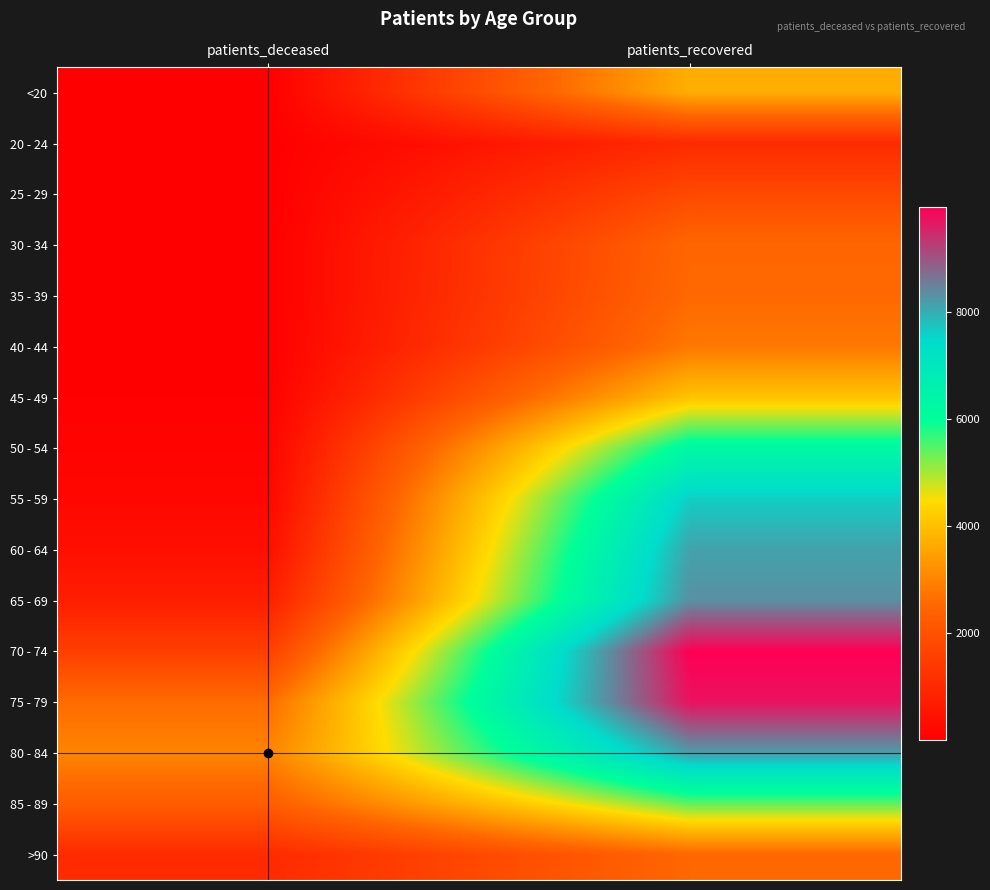

Reading left to right, extract all data points from this chart.

<20: patients_deceased=13	patients_recovered=3706
20 - 24: patients_deceased=3	patients_recovered=1044
25 - 29: patients_deceased=3	patients_recovered=1790
30 - 34: patients_deceased=15	patients_recovered=2488
35 - 39: patients_deceased=16	patients_recovered=2541
40 - 44: patients_deceased=22	patients_recovered=2803
45 - 49: patients_deceased=41	patients_recovered=4073
50 - 54: patients_deceased=113	patients_recovered=6259
55 - 59: patients_deceased=198	patients_recovered=7626
60 - 64: patients_deceased=380	patients_recovered=8117
65 - 69: patients_deceased=755	patients_recovered=8319
70 - 74: patients_deceased=1538	patients_recovered=9950
75 - 79: patients_deceased=2590	patients_recovered=9734
80 - 84: patients_deceased=3002	patients_recovered=8173
85 - 89: patients_deceased=2279	patients_recovered=5416
>90: patients_deceased=1047	patients_recovered=2512